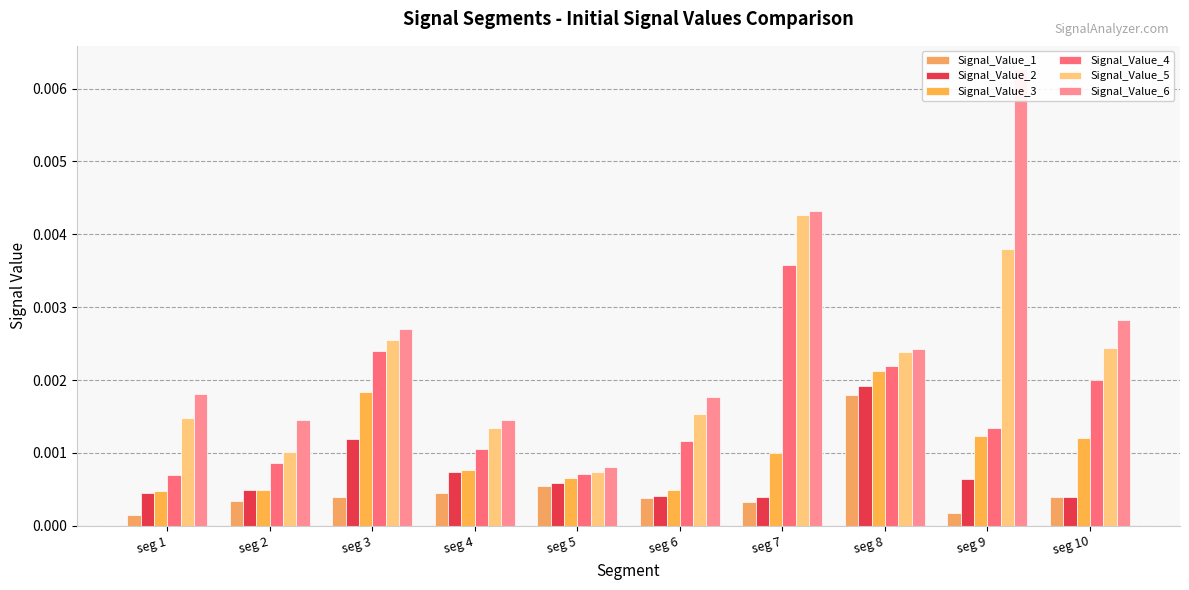

Which series has the largest range (max minus min)?

Signal_Value_6